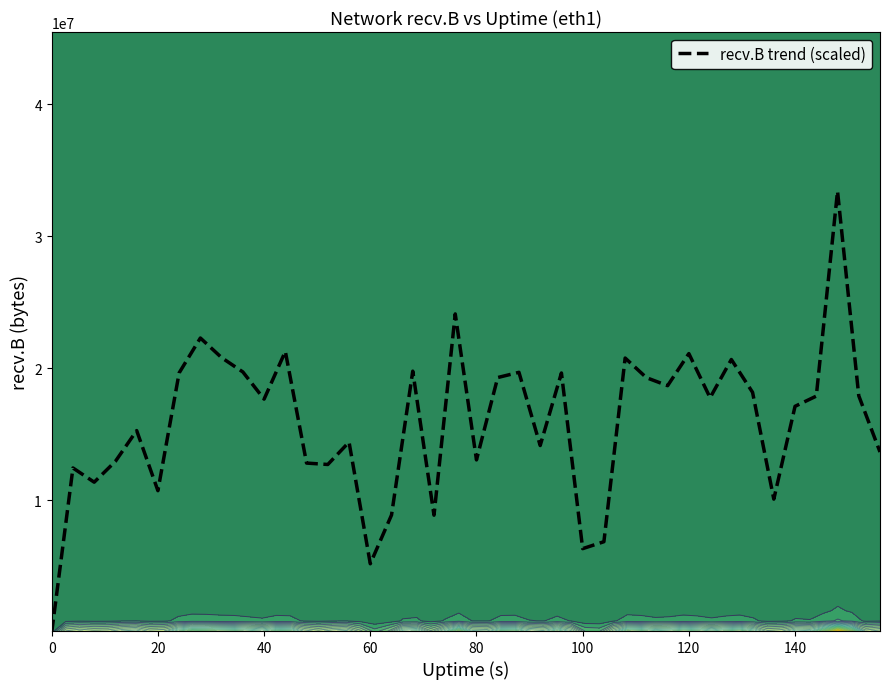

How many data points are above 17762555?

20